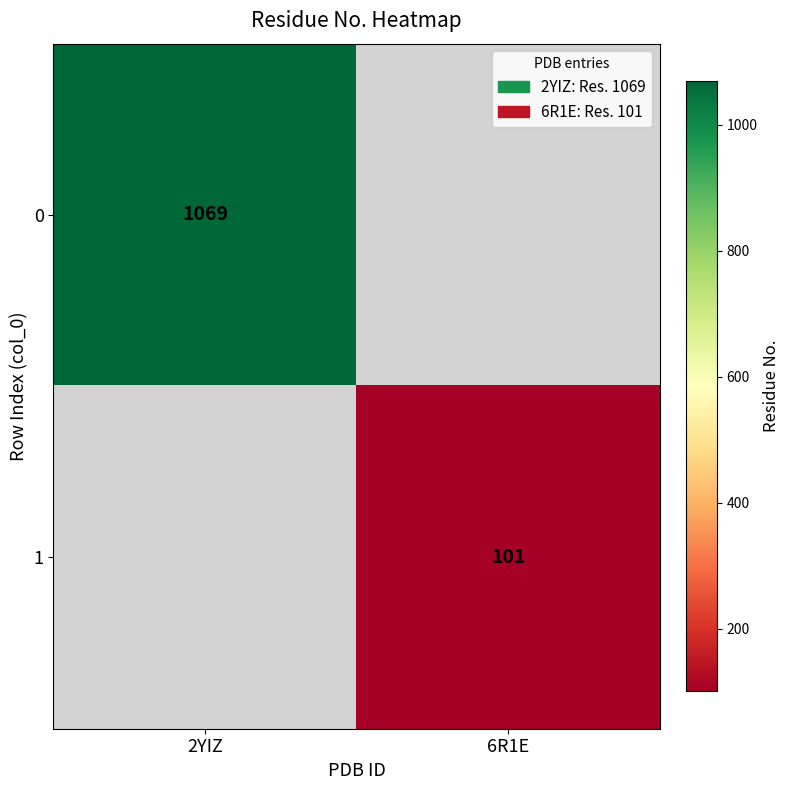

Count the number of categories in the chart.

2